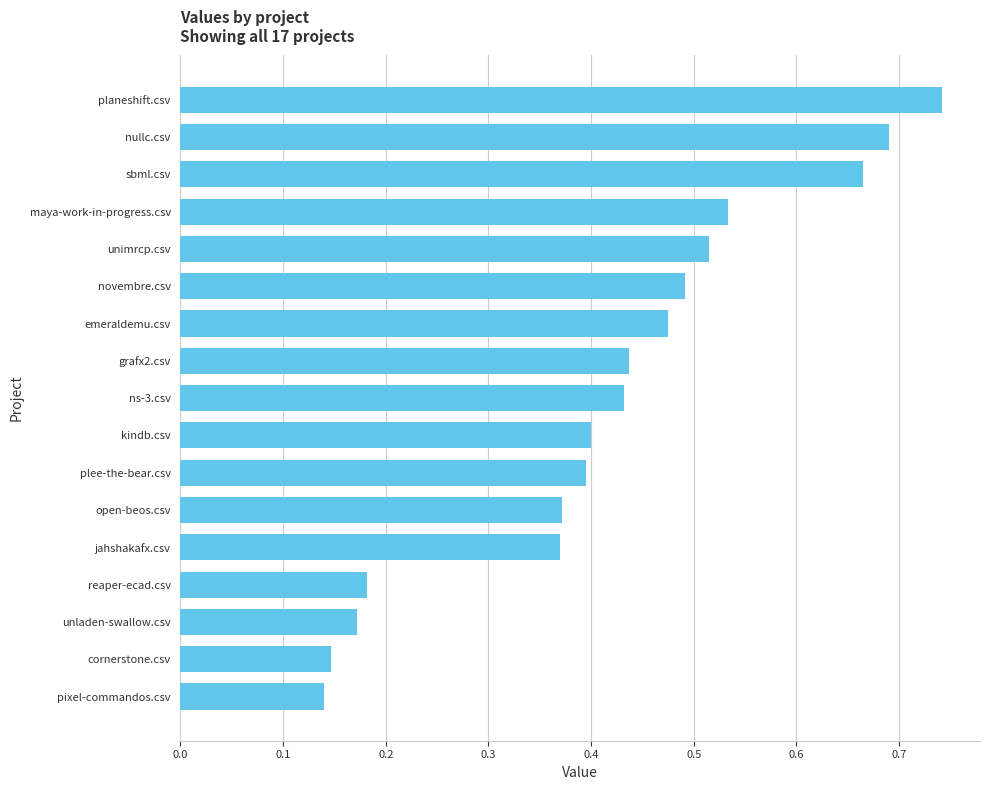

How many values are between 0 and 1?

17